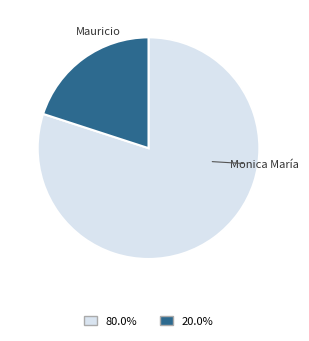

Does any single category account for the majority?

Yes